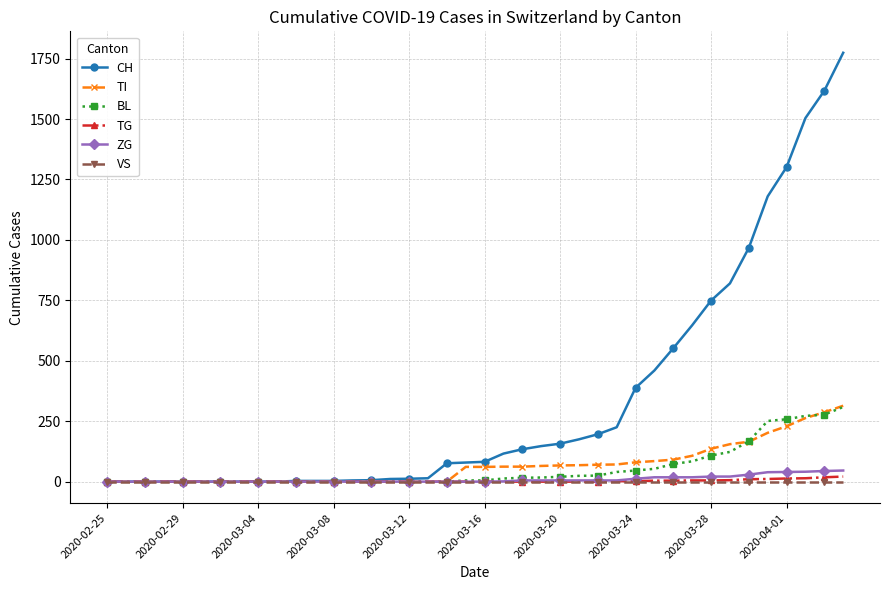

How many lines are shown in the chart?

6